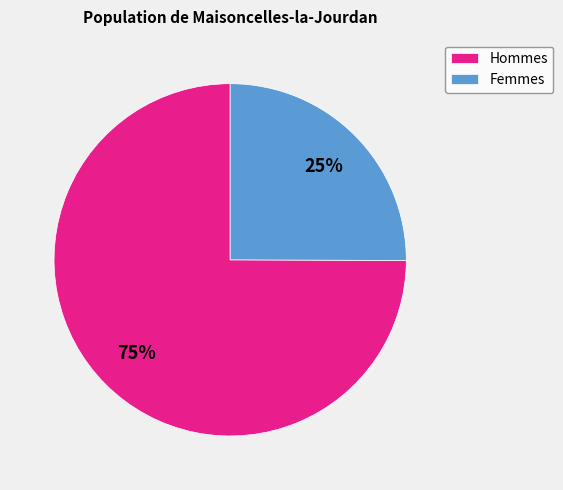

Do Femmes and Hommes together represent more than half of the pie?

Yes